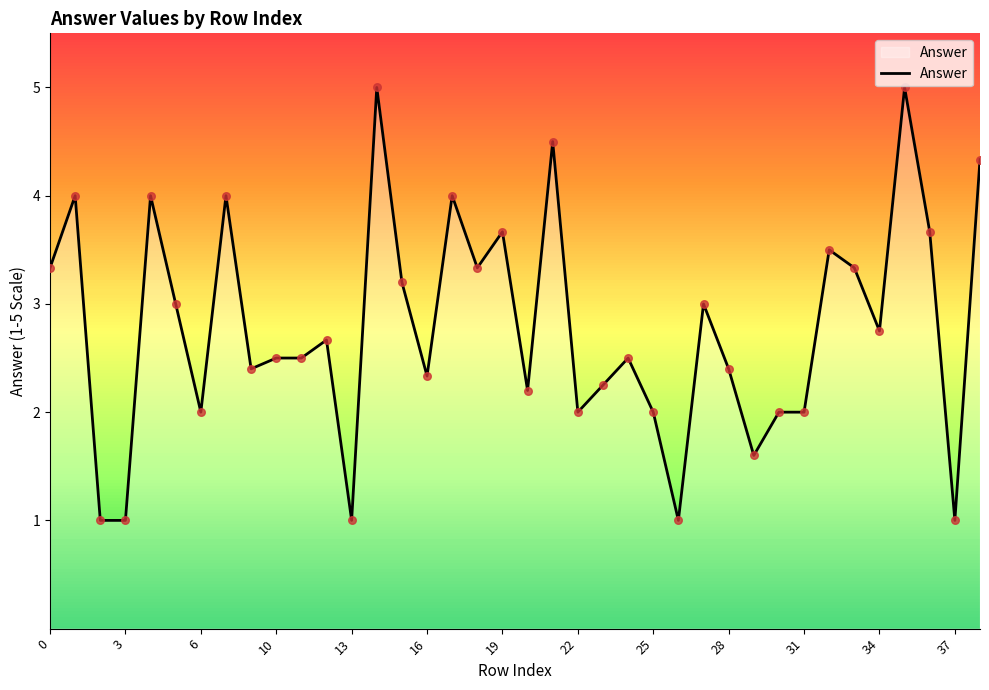

What is the minimum value shown in the chart?

1.0